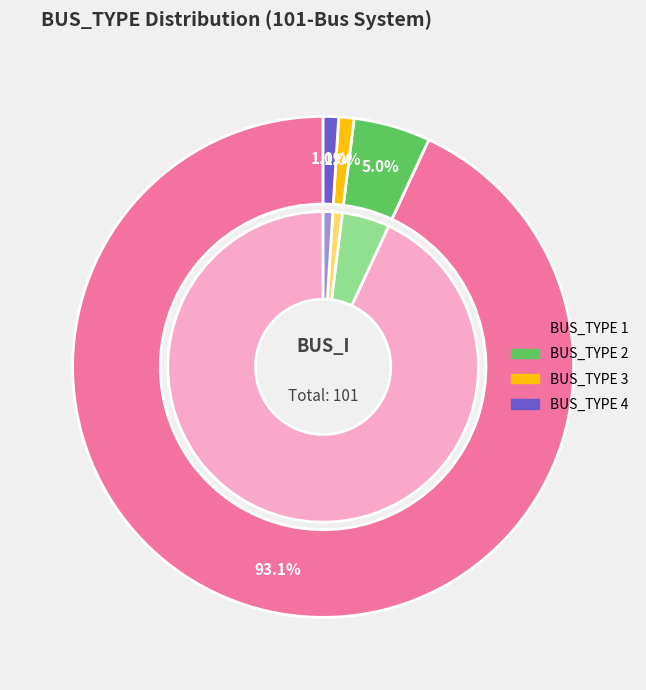

Count the number of slices in the pie.

4